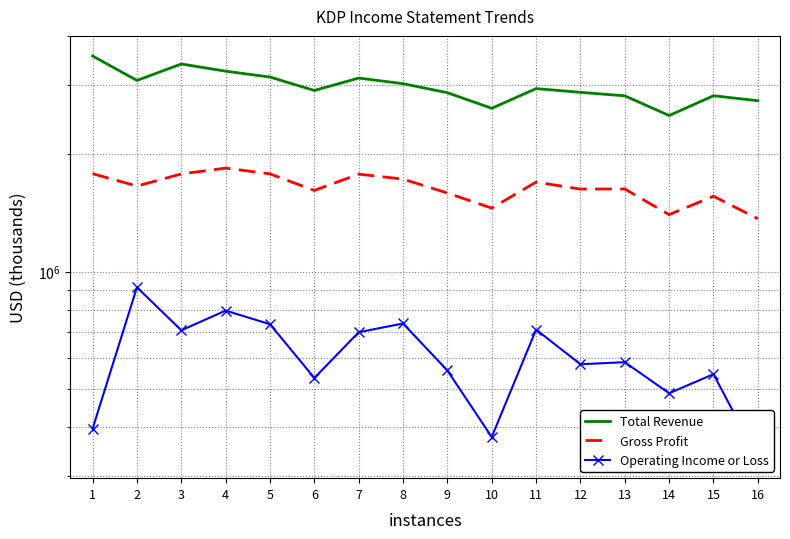

At which label is Total Revenue closest to 3029000?

8